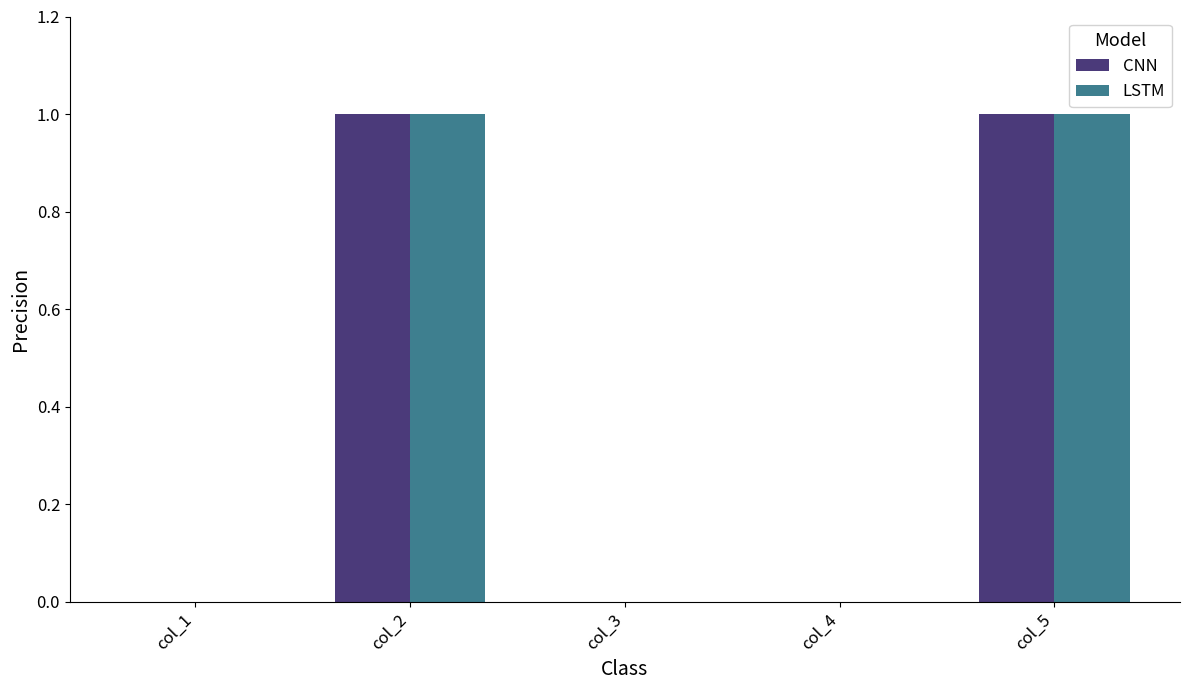

Does the chart contain stacked bars?

No